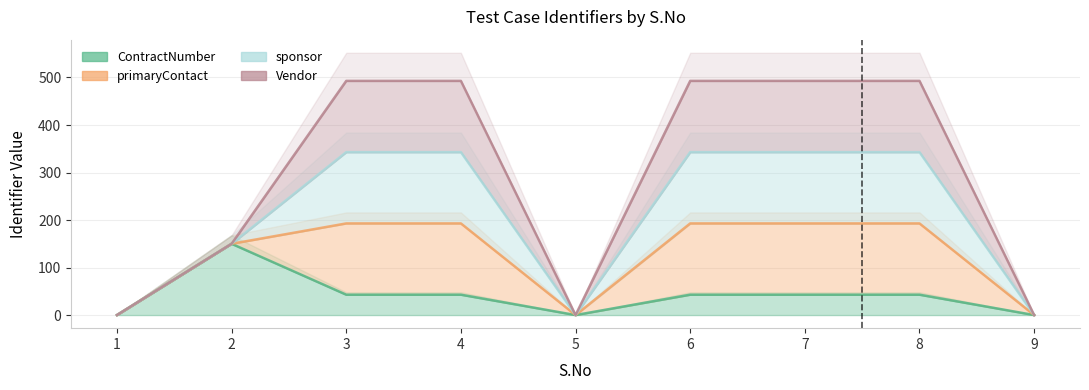

True or false: primaryContact and ContractNumber cross at least once.

False